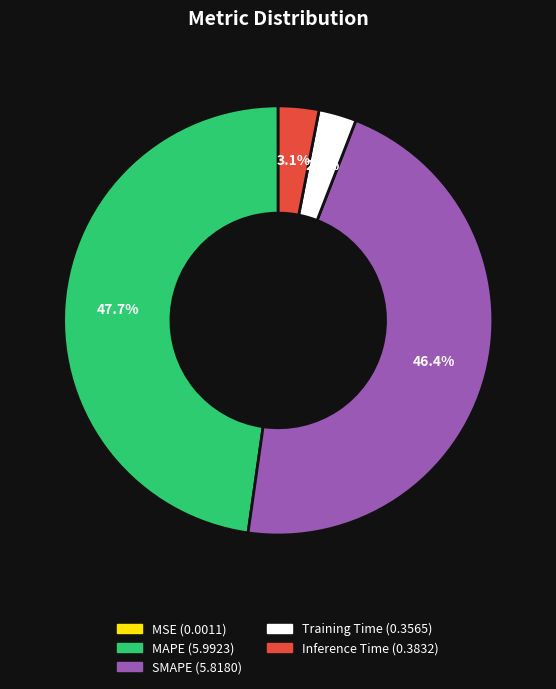

True or false: SMAPE accounts for 33% of the total.

False